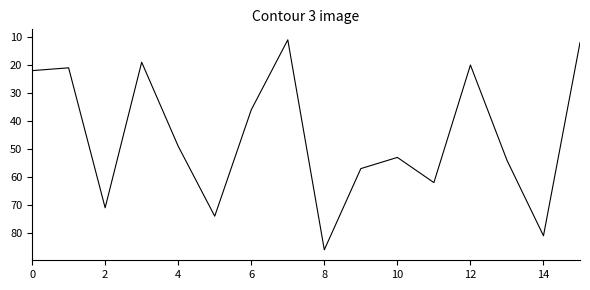

What is the maximum value shown in the chart?

86